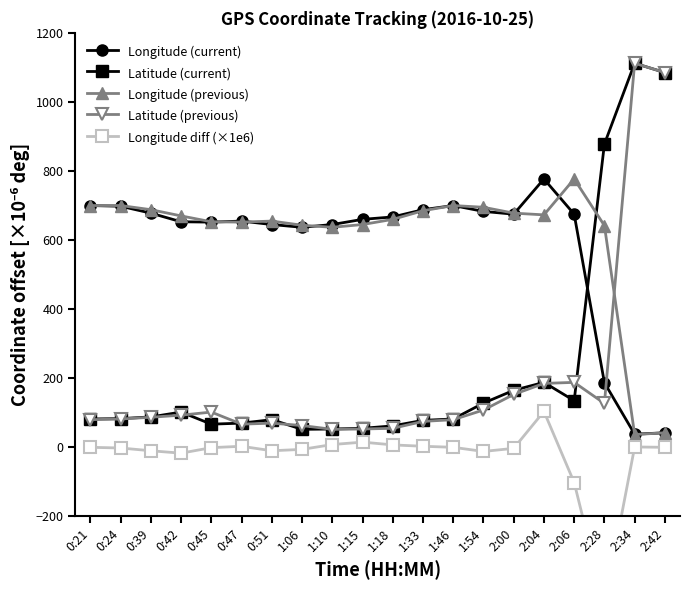

How many data points in Longitude (current) are less than 666?

10